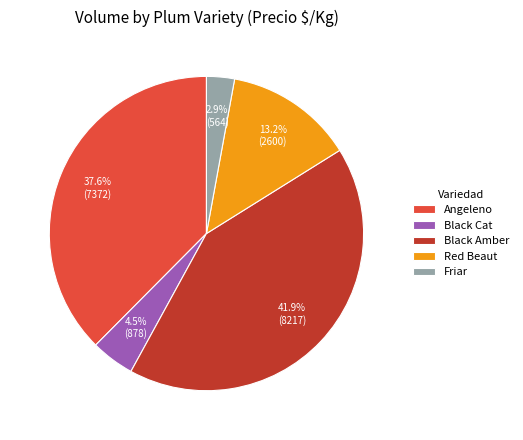

What percentage is the Black Amber slice, to the nearest percent?

42%